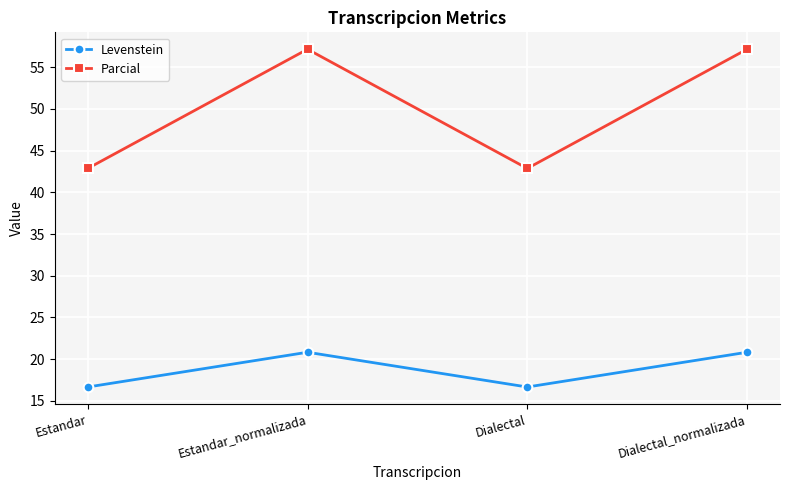

What is the difference between the Parcial values at Estandar and Estandar_normalizada?

14.3